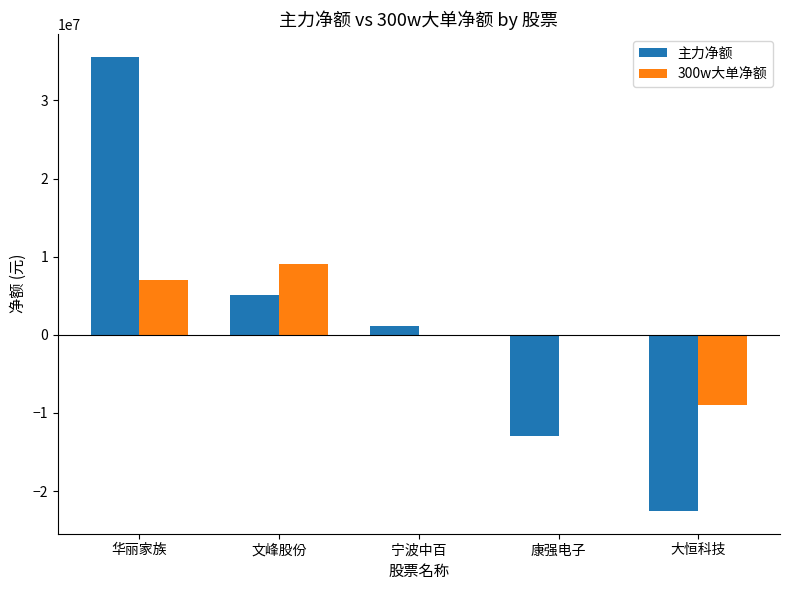

What is the total value across all series at 华丽家族?

42553302